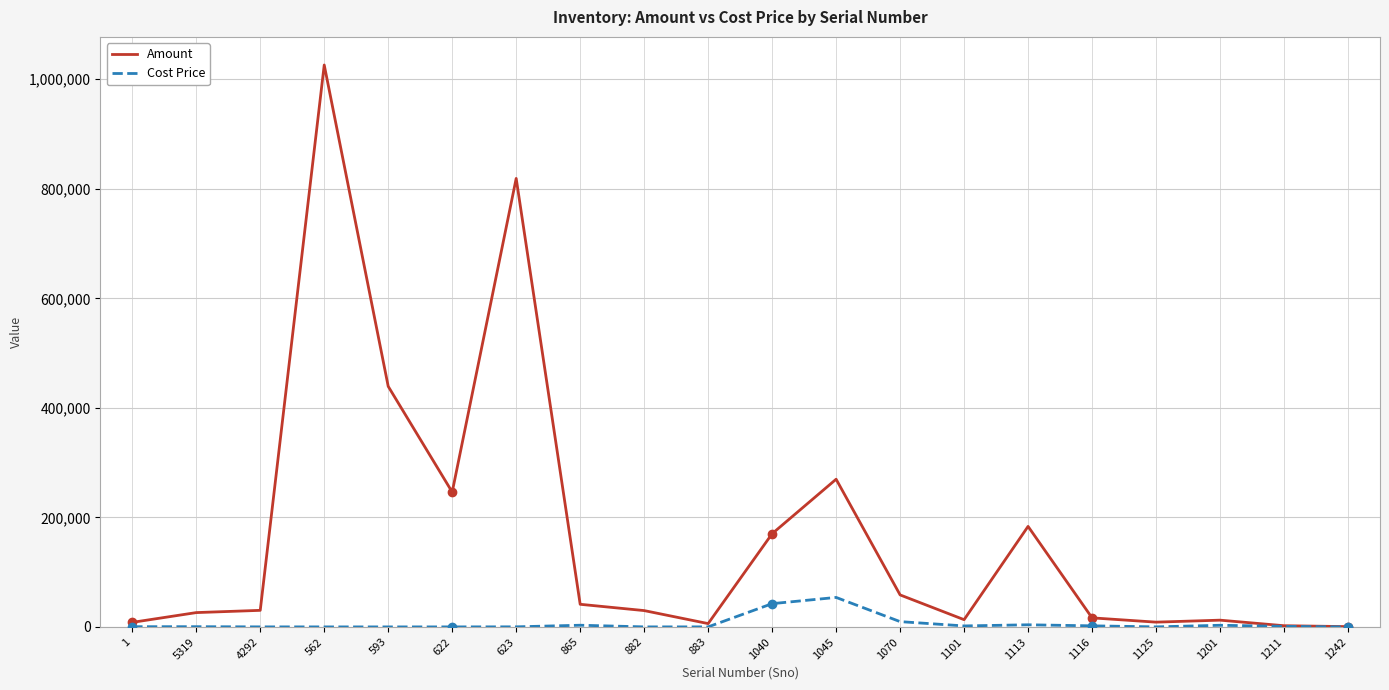

Is the value of Amount at 593 greater than the value of Cost Price at 1040?

Yes